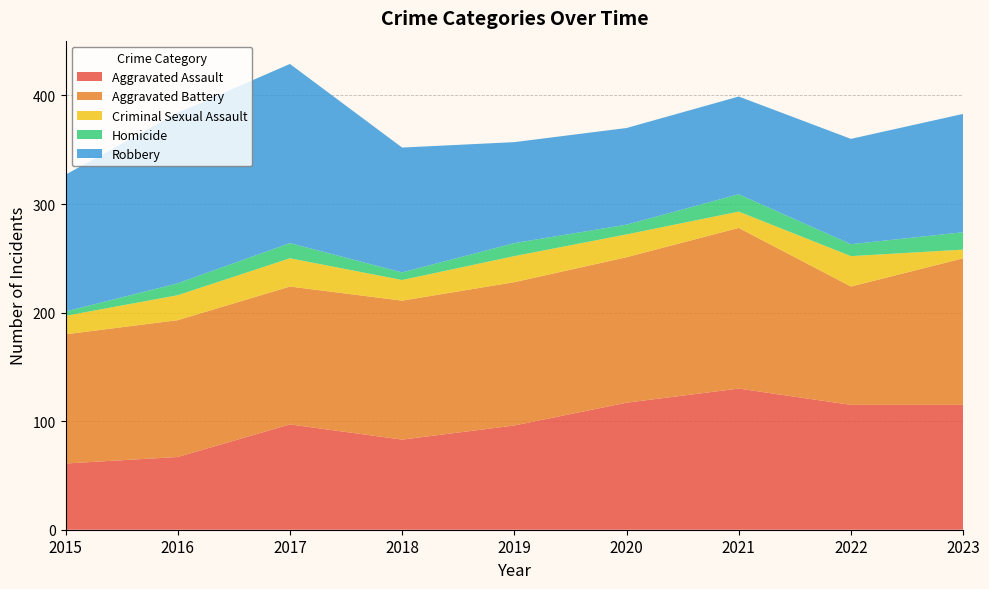

Reading right to left, extract all data points from this chart.

Aggravated Assault: 115	115	130	117	96	83	97	67	61
Aggravated Battery: 135	109	148	134	132	128	127	126	119
Criminal Sexual Assault: 8	28	15	21	24	19	26	23	17
Homicide: 16	11	16	9	12	7	14	11	4
Robbery: 109	97	90	89	93	115	165	157	126